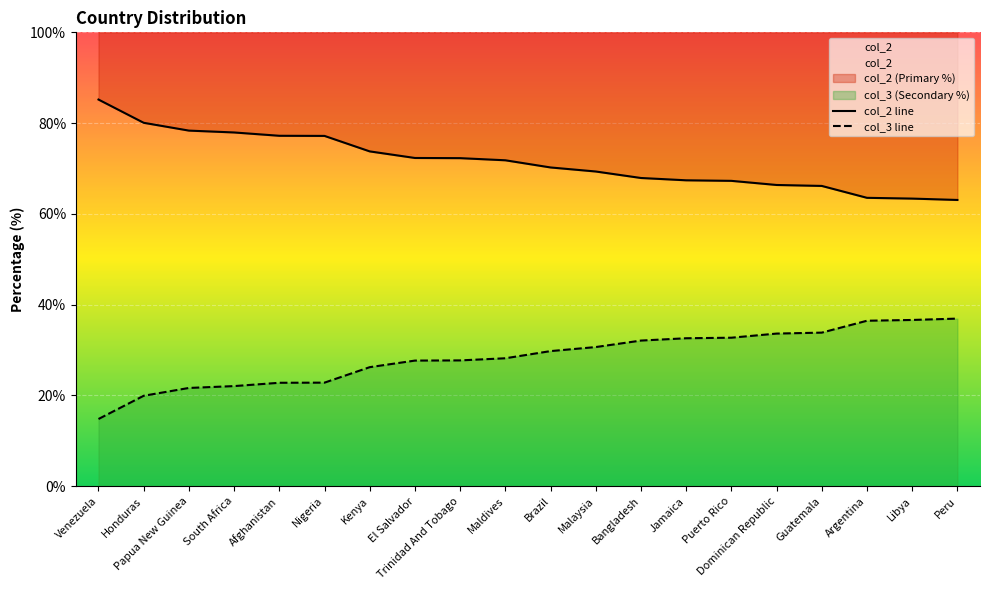

Reading right to left, transcribe all the data shown in this chart.

col_2 line: 63.1	63.4	63.5	66.2	66.4	67.3	67.4	67.9	69.3	70.2	71.8	72.3	72.3	73.8	77.2	77.2	77.9	78.3	80.1	85.2
col_3 line: 36.9	36.6	36.5	33.8	33.6	32.7	32.6	32.1	30.7	29.8	28.2	27.7	27.7	26.2	22.8	22.8	22.1	21.6	19.9	14.8